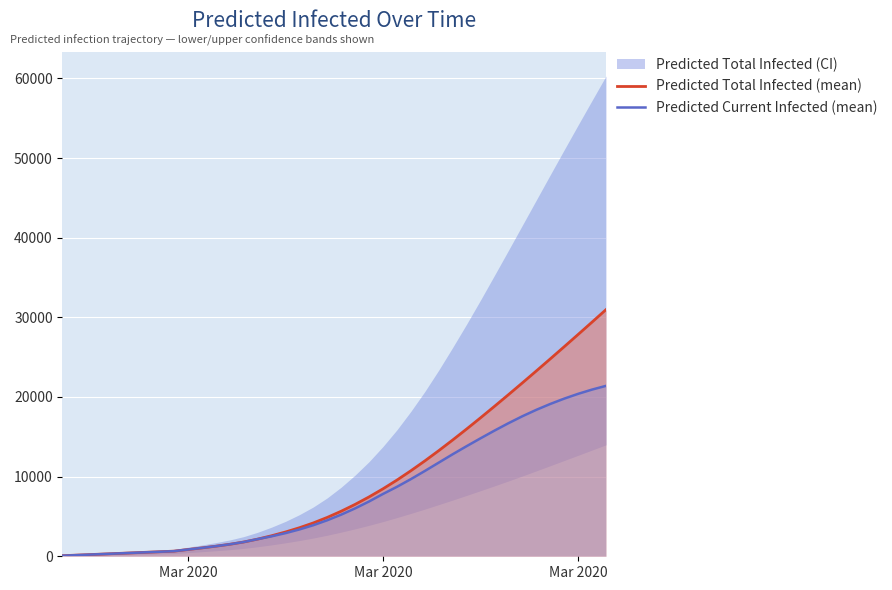

List the series in order of their peak value, highest first.

Predicted Total Infected (mean), Predicted Current Infected (mean)